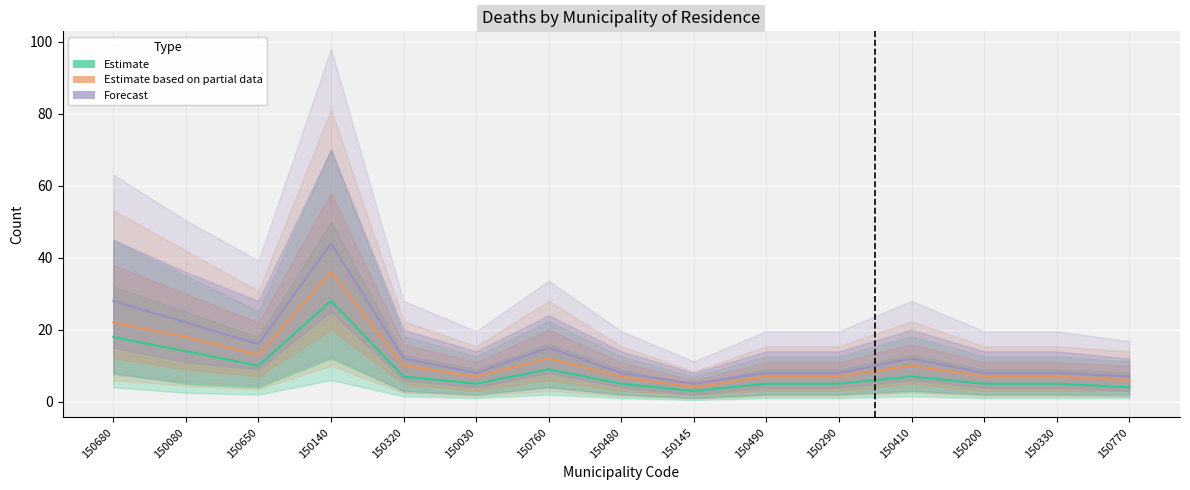

What position from the right is 150200?

3